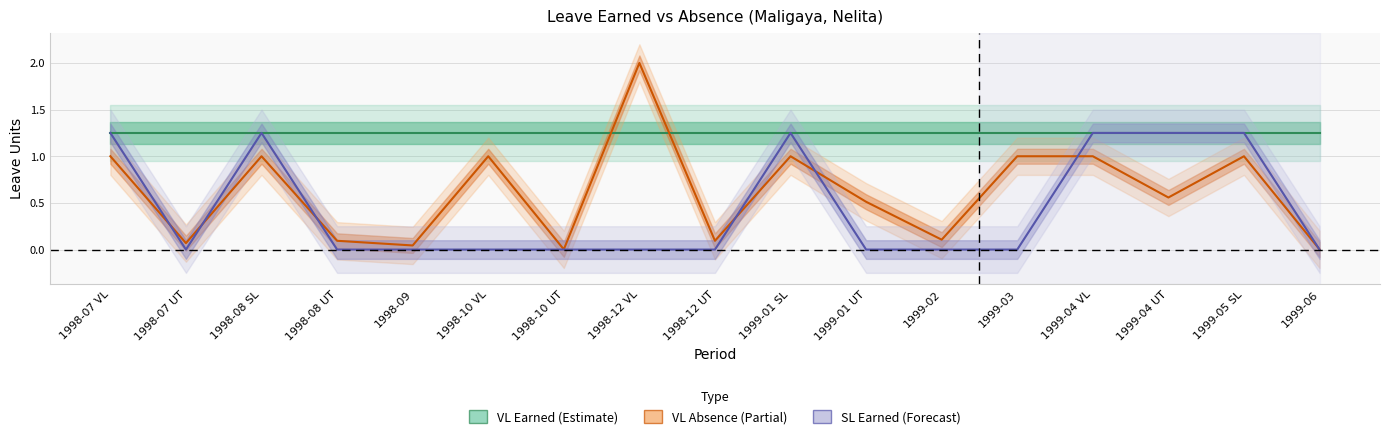

At which category does the chart reach its minimum across all series?

1998-07 UT